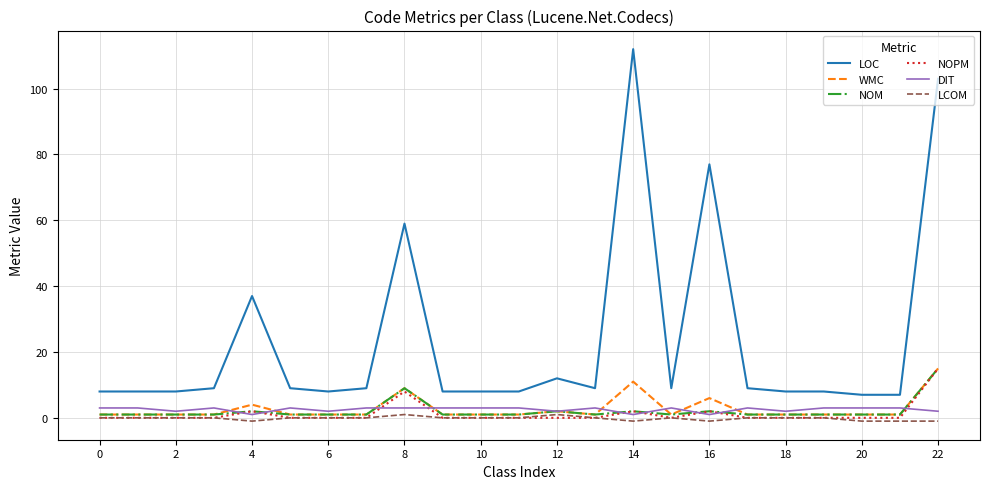

Reading left to right, list all the values displayed in this chart.

LOC: 8	8	8	9	37	9	8	9	59	8	8	8	12	9	112	9	77	9	8	8	7	7	103
WMC: 1	1	1	1	4	1	1	1	9	1	1	1	2	1	11	1	6	1	1	1	1	1	15
NOM: 1	1	1	1	2	1	1	1	9	1	1	1	2	1	2	1	2	1	1	1	1	1	15
NOPM: 0	0	0	0	2	0	0	0	8	0	0	0	0	0	2	0	2	0	0	0	0	0	15
DIT: 3	3	2	3	1	3	2	3	3	3	3	3	2	3	1	3	1	3	2	3	3	3	2
LCOM: 0	0	0	0	-1	0	0	0	1	0	0	0	1	0	-1	0	-1	0	0	0	-1	-1	-1